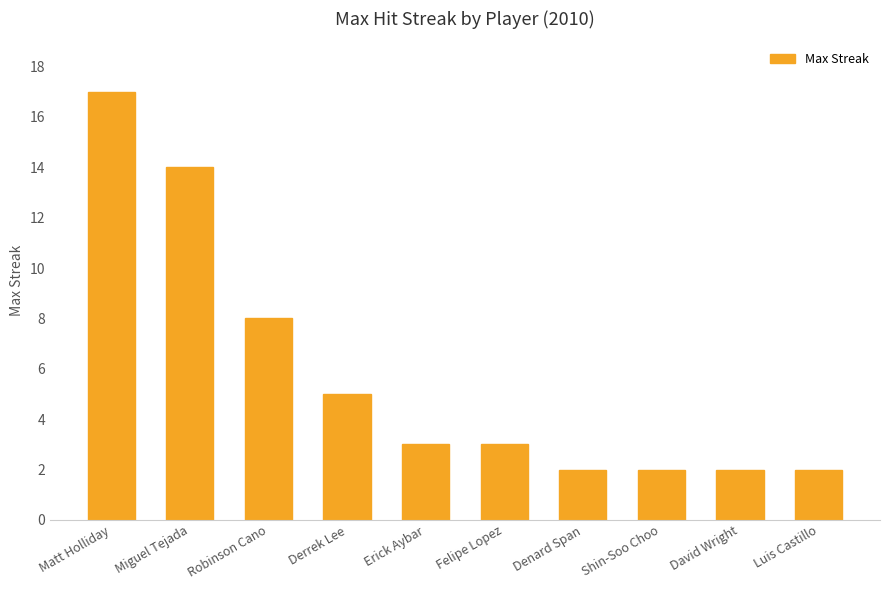

What is the label of the 5th bar from the right?

Felipe Lopez